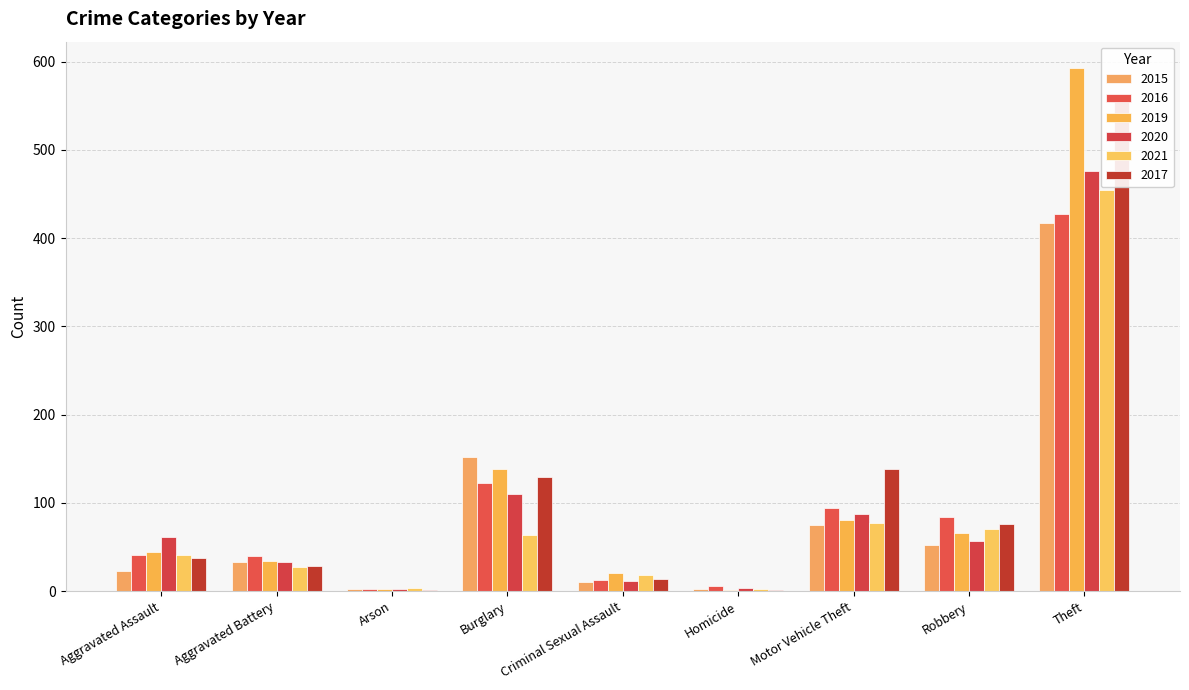

What is the sum of all 2015 values?

766